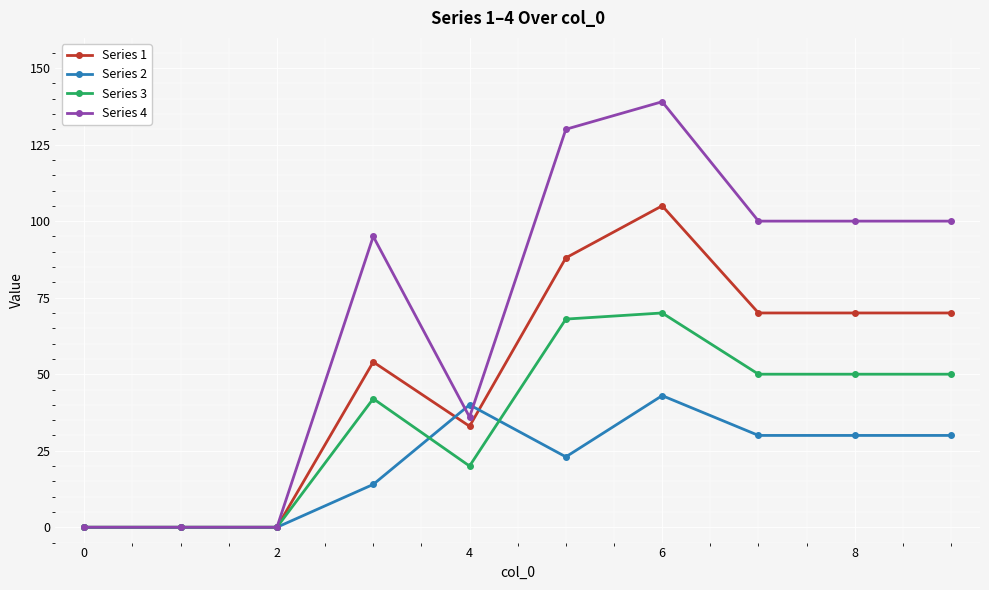

What is the difference between the second highest and second lowest values in the Series 2 series?

40